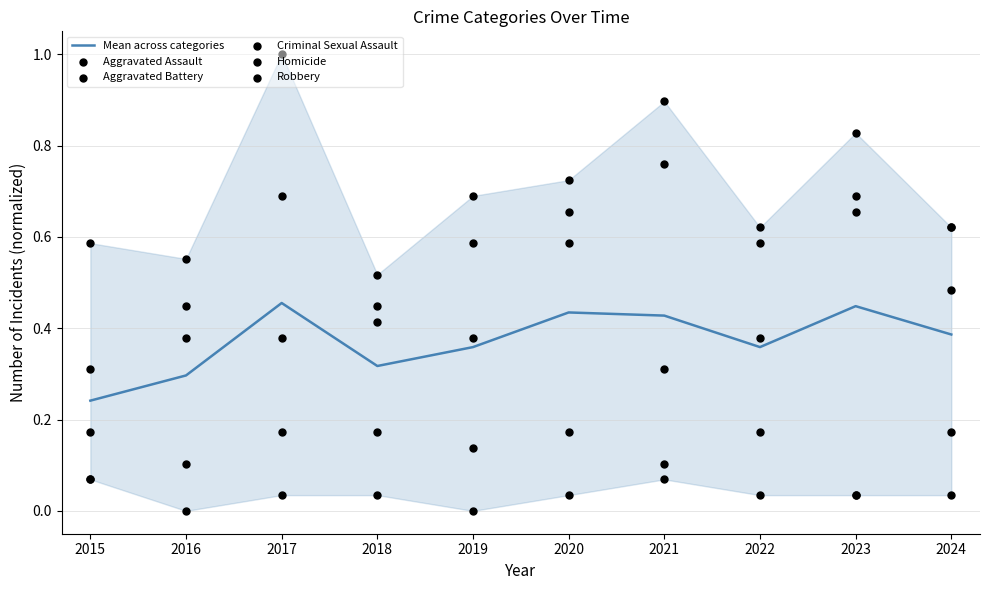

Which series contains the highest Y value?

Robbery